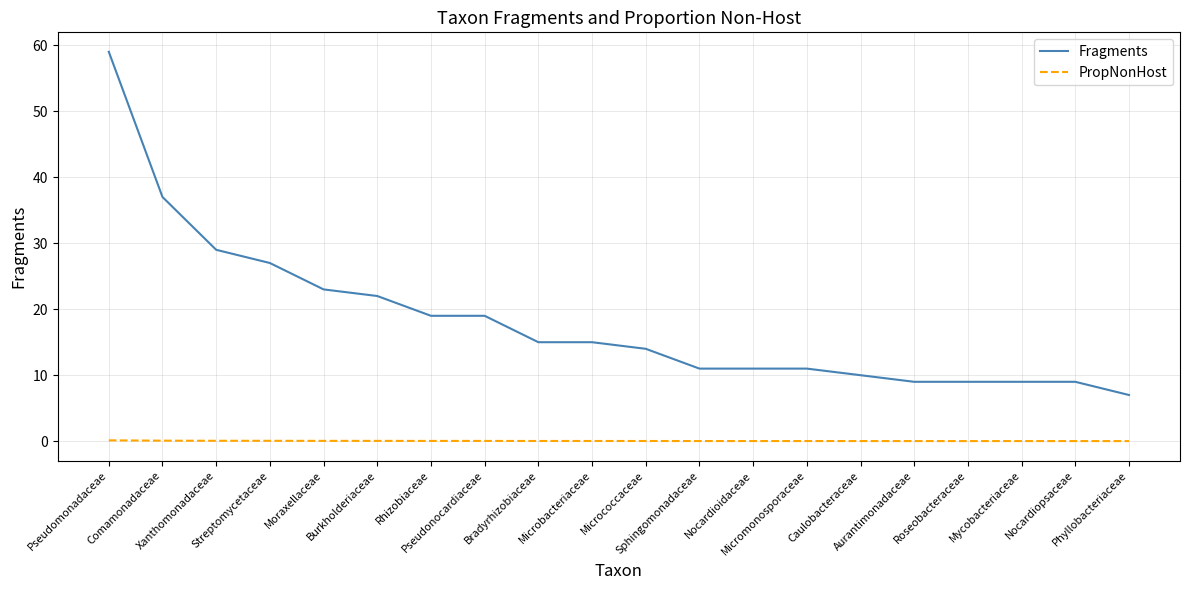

True or false: Fragments and PropNonHost intersect in this chart.

False